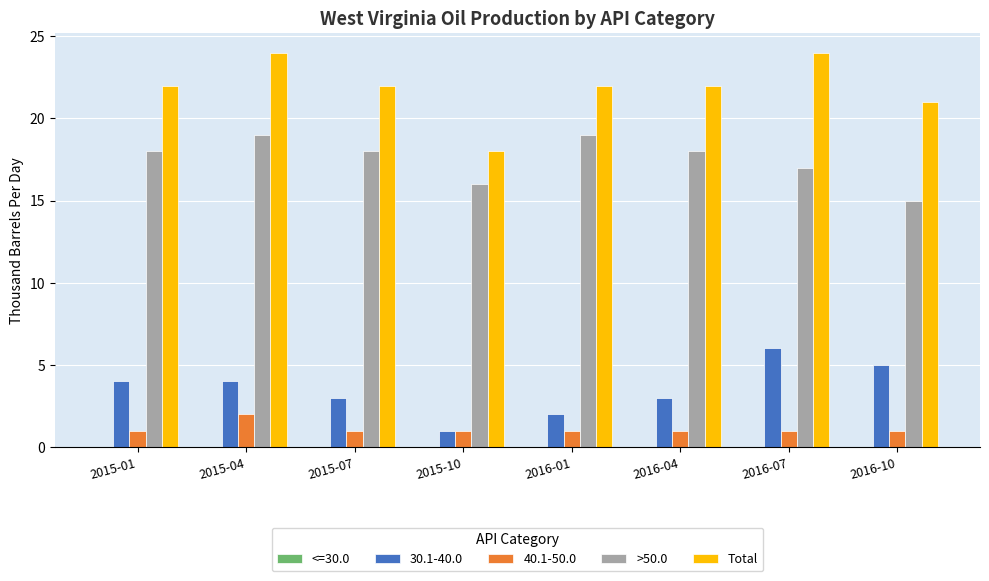

What is the spread (max minus min) of values at 2015-01?

21